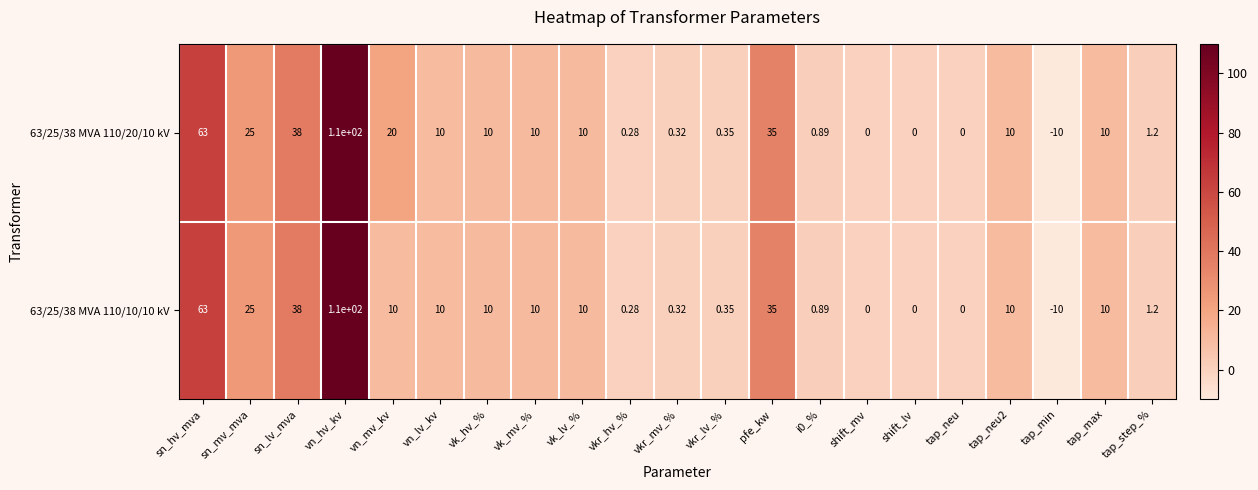

How many values in 63/25/38 MVA 110/10/10 kV are below zero?

1